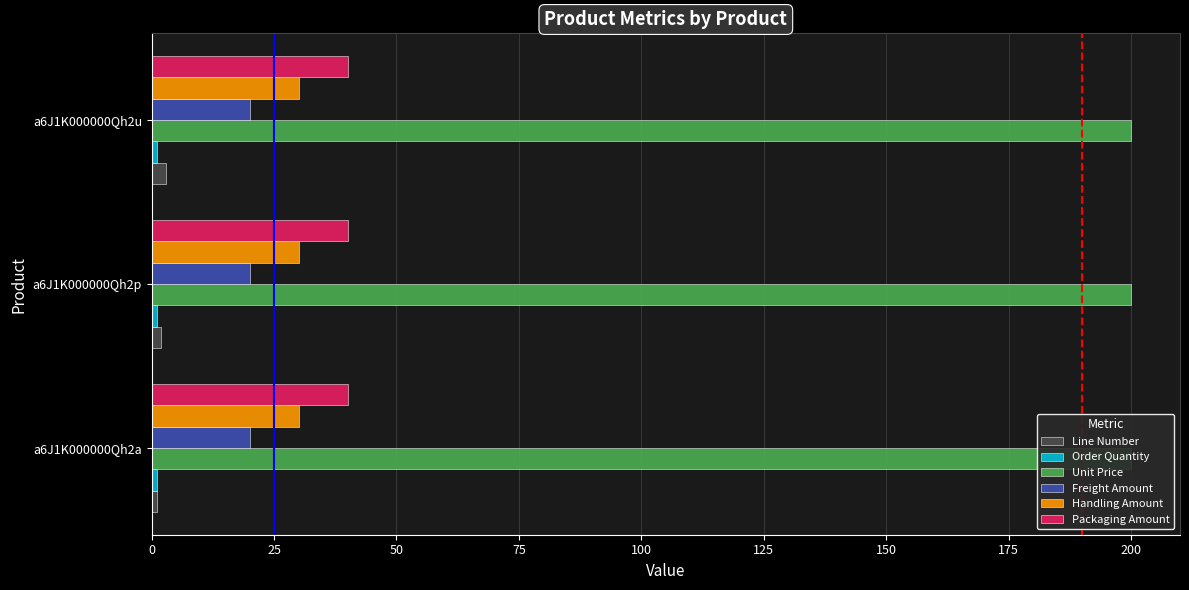

What are all the series names shown in the legend?

Line Number, Order Quantity, Unit Price, Freight Amount, Handling Amount, Packaging Amount